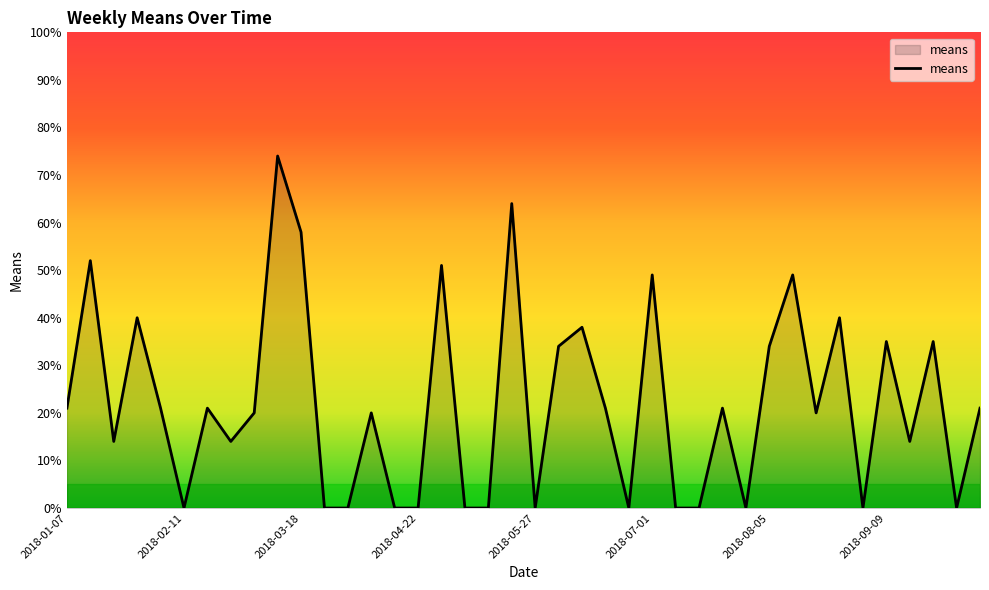

Reading right to left, what are all the values shown in this chart?

21.0	0.0	35.0	14.0	35.0	0.0	40.0	20.0	49.0	34.0	0.0	21.0	0.0	0.0	49.0	0.0	21.0	38.0	34.0	0.0	64.0	0.0	0.0	51.0	0.0	0.0	20.0	0.0	0.0	58.0	74.0	20.0	14.0	21.0	0.0	21.0	40.0	14.0	52.0	21.0